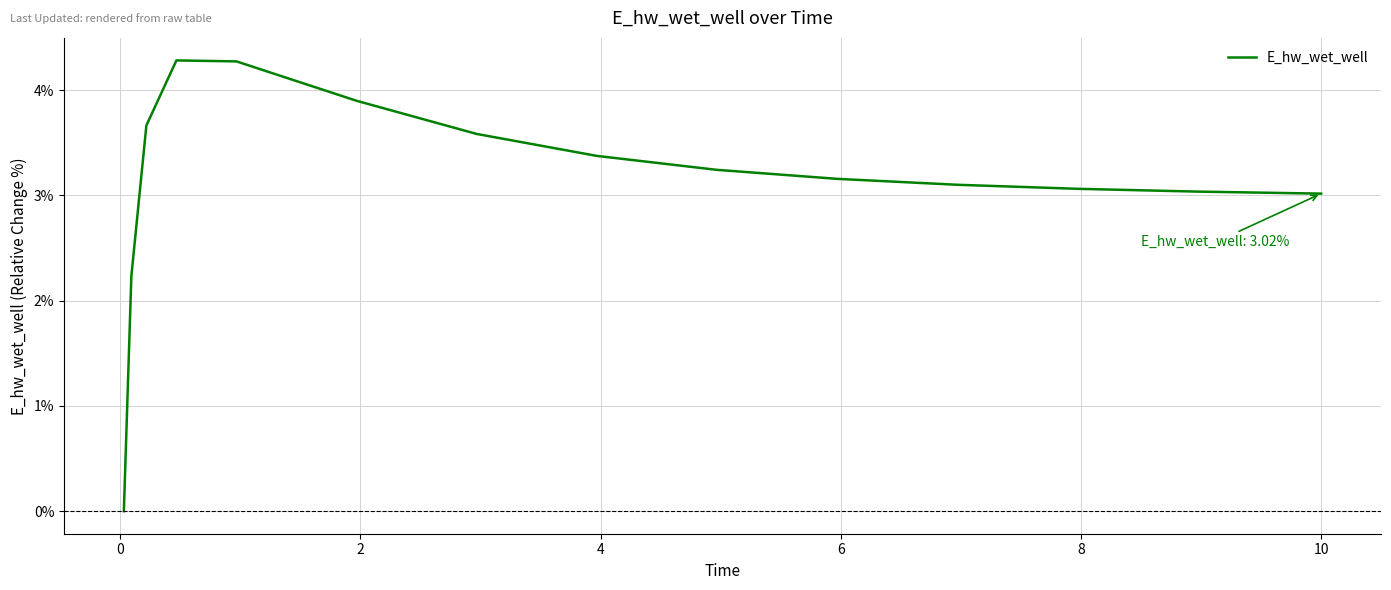

What is the maximum value shown in the chart?

4.3